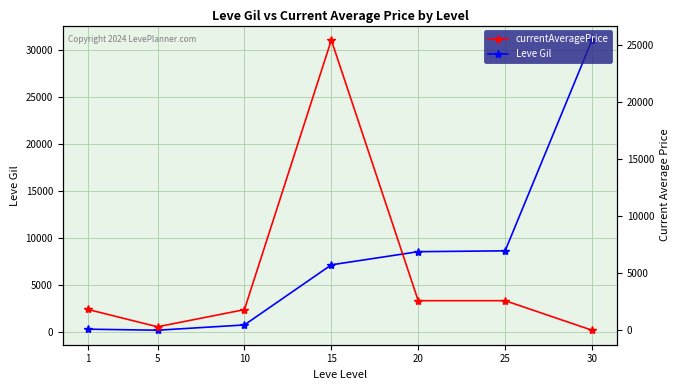

How many times do currentAveragePrice and Leve Gil cross each other?

1